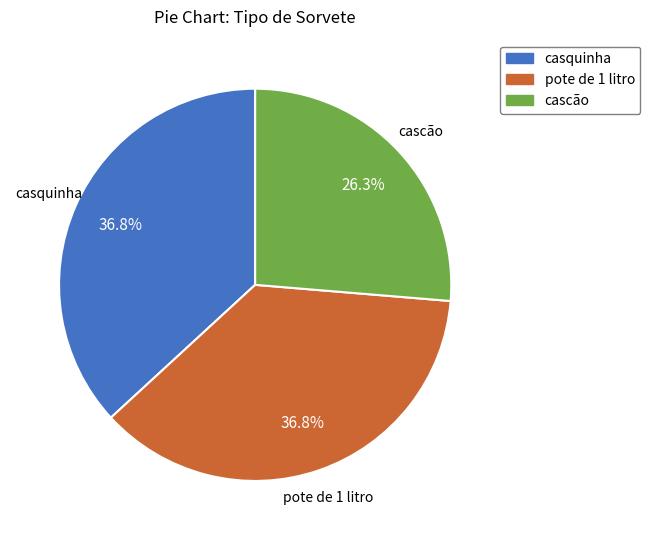

What is the ratio of the value at pote de 1 litro to the value at casquinha?

1.0